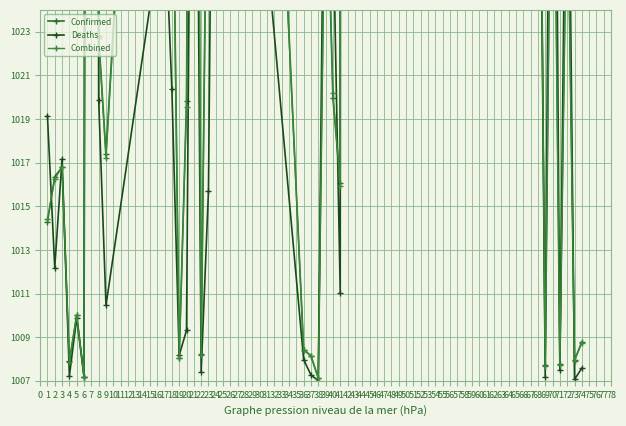

How many data points in Combined are less than 1016?

14